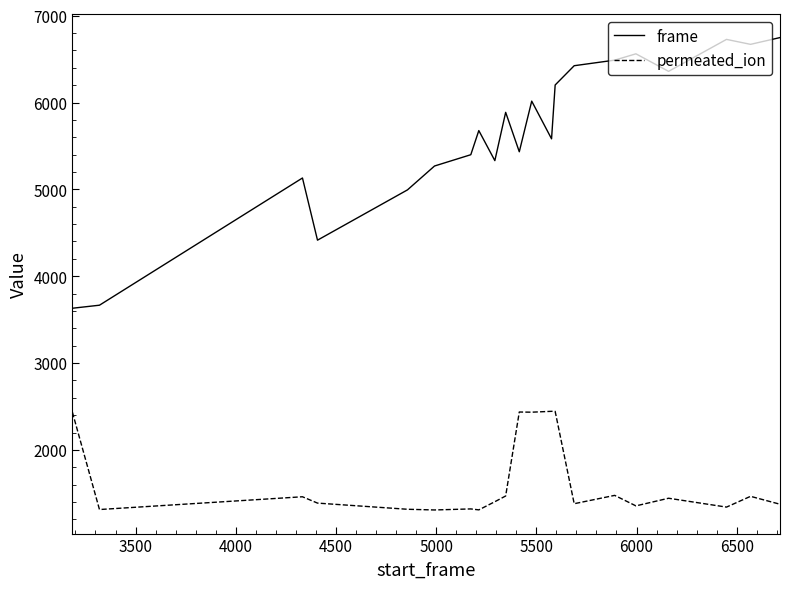

What is the difference between the second highest and second lowest values in the permeated_ion series?

1134